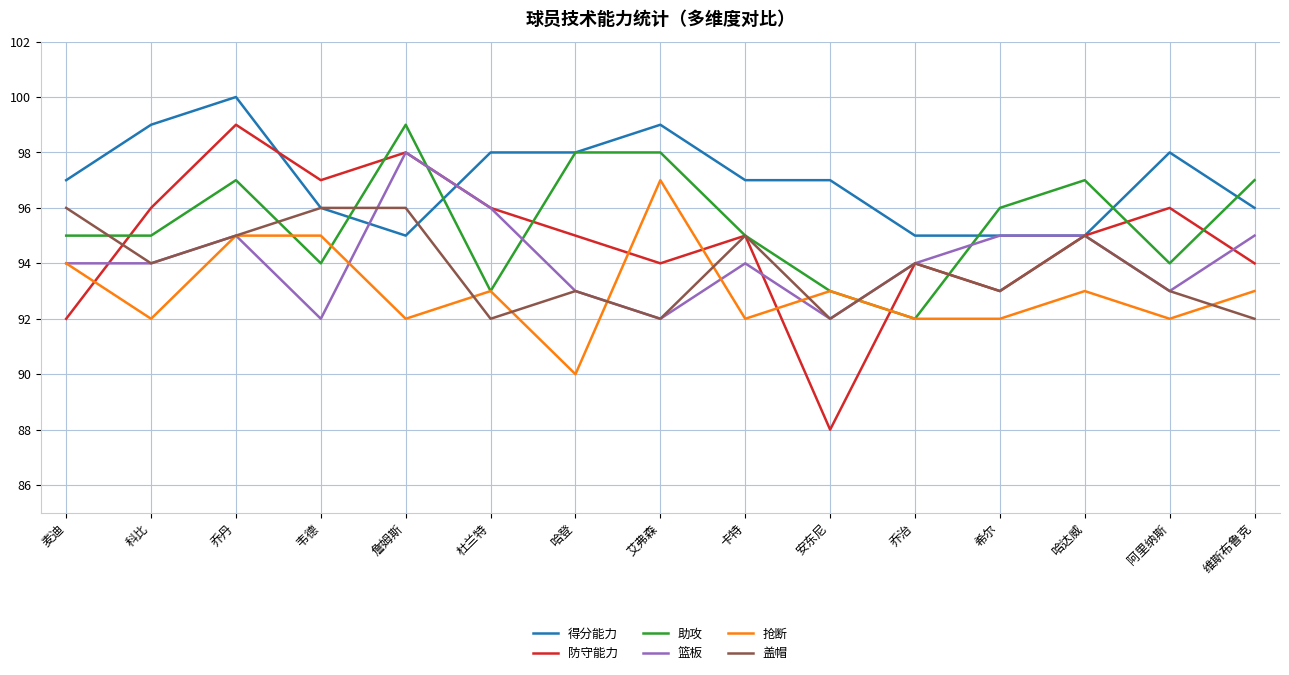

Does the chart have visible grid lines?

Yes